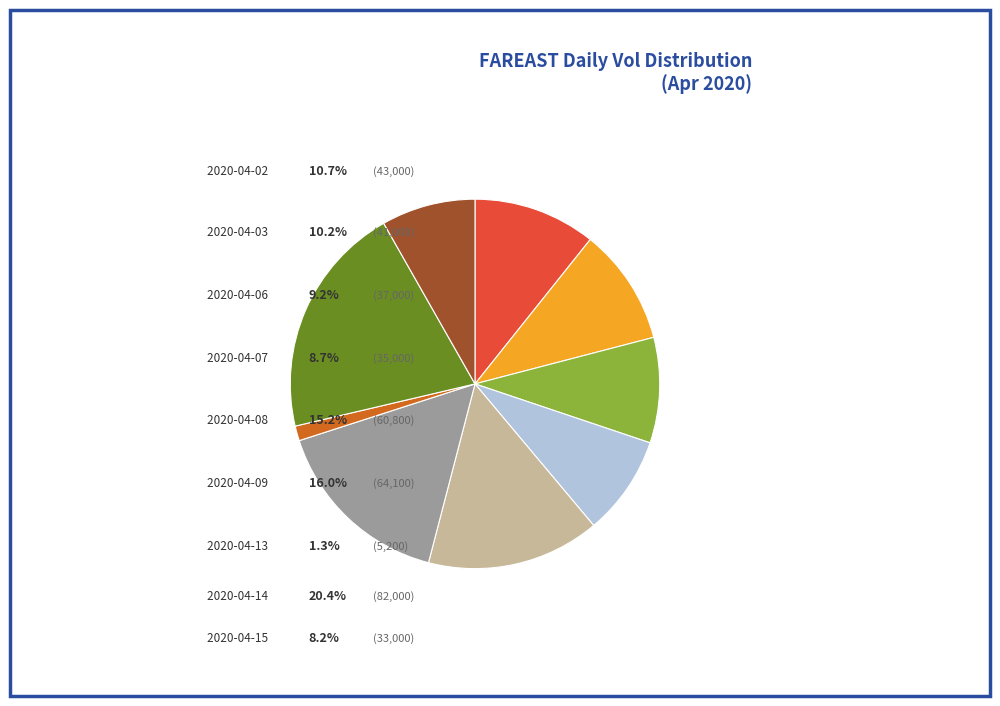

Which slice is the largest?

2020-04-14